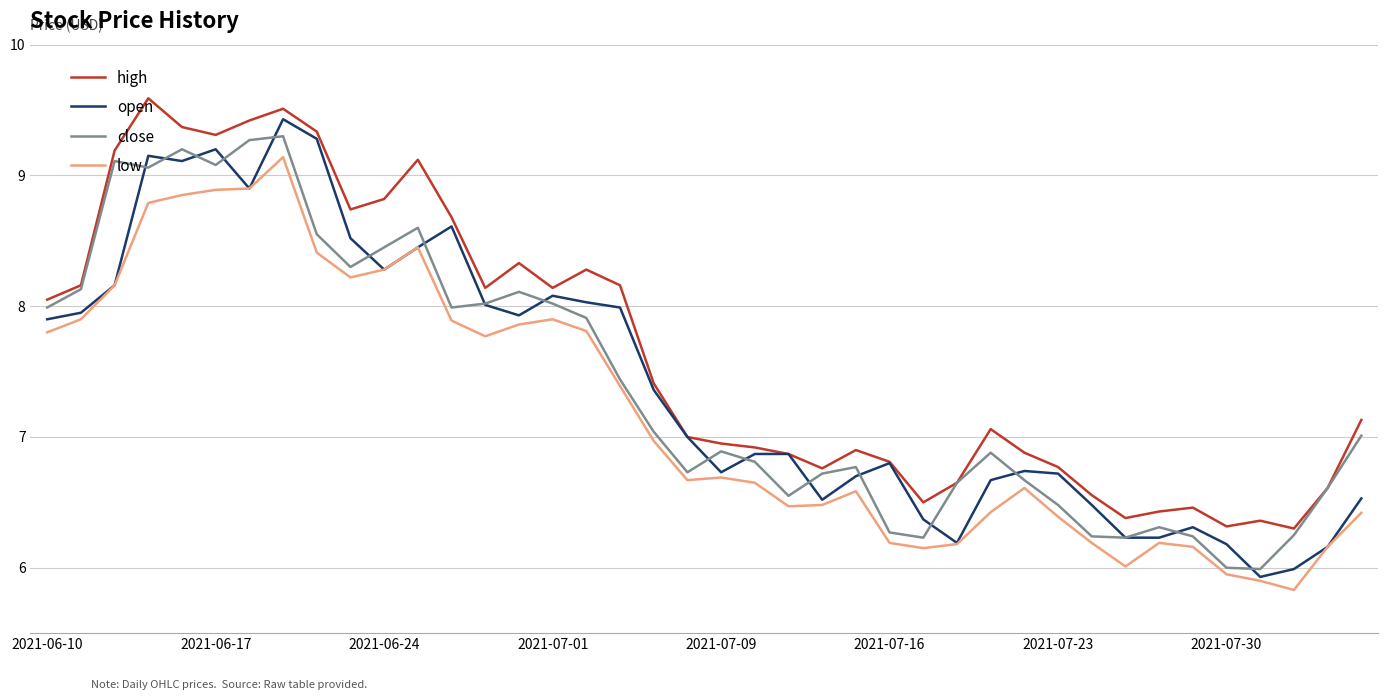

What is the minimum value for low?

5.8